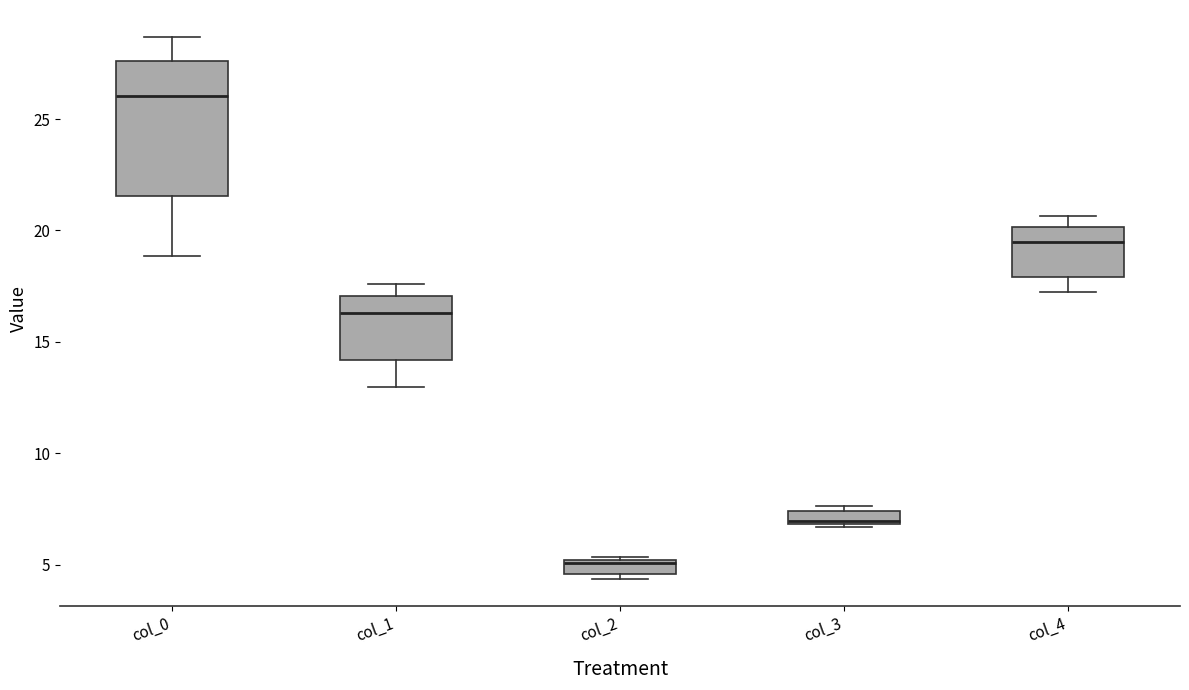

Which box's median line is the lowest?

col_2